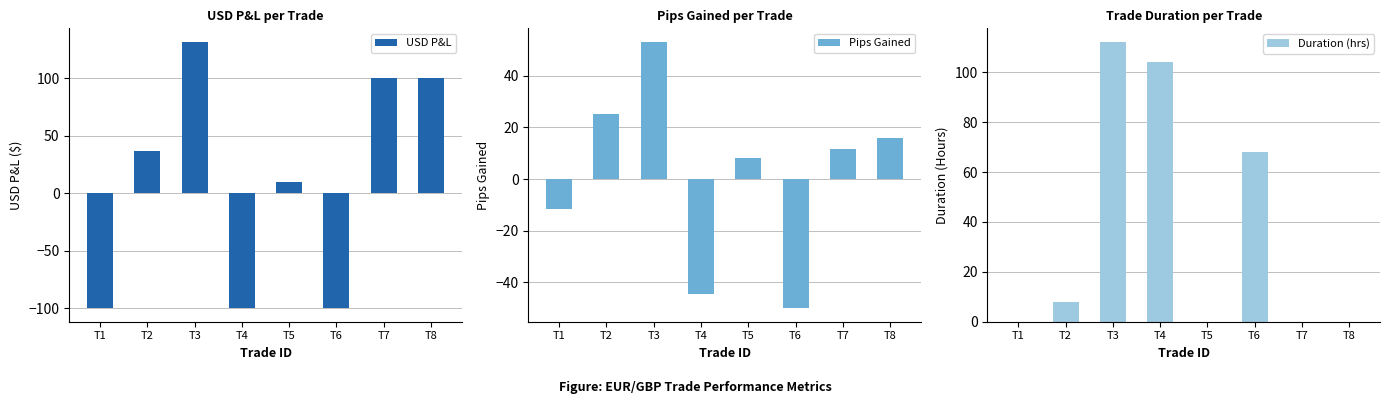

What is the value of the USD P&L bar at the 2nd from the left?

36.5